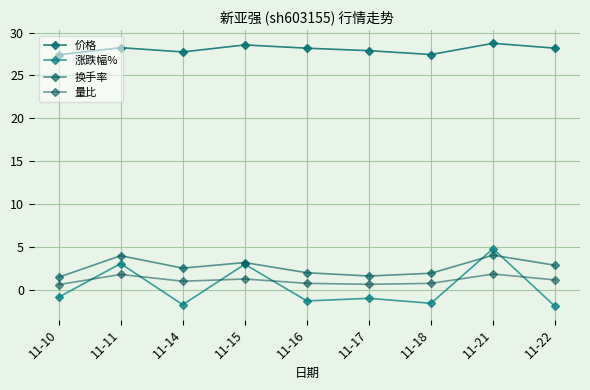

True or false: 涨跌幅% has a value of -0.7 at 11-16.

False